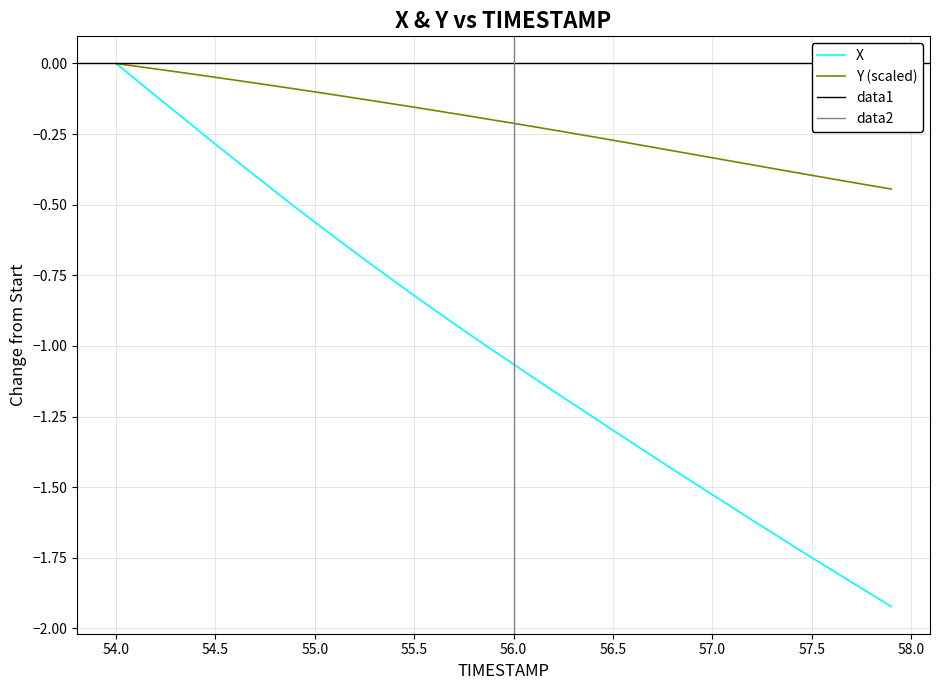

Which series has the widest spread of values?

X